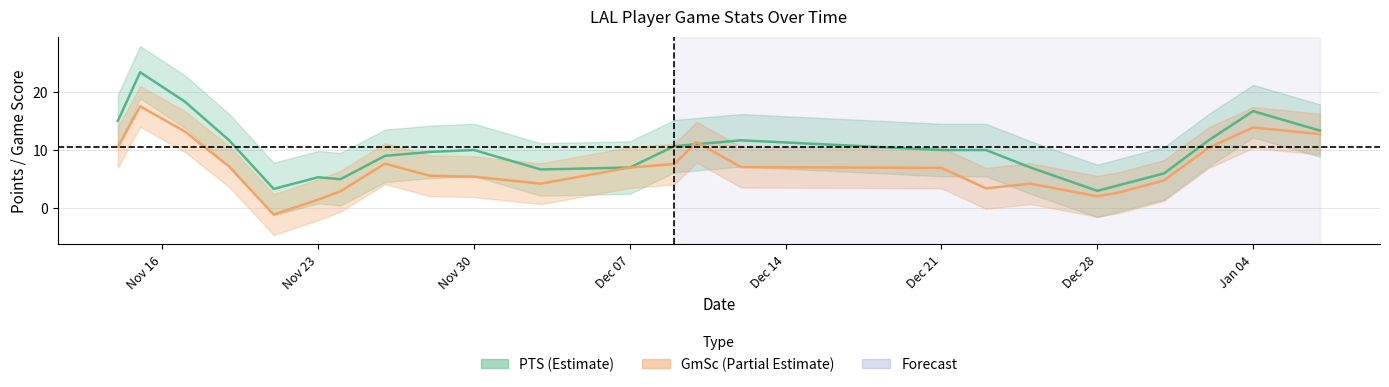

What is the average value of the GmSc series?

7.5